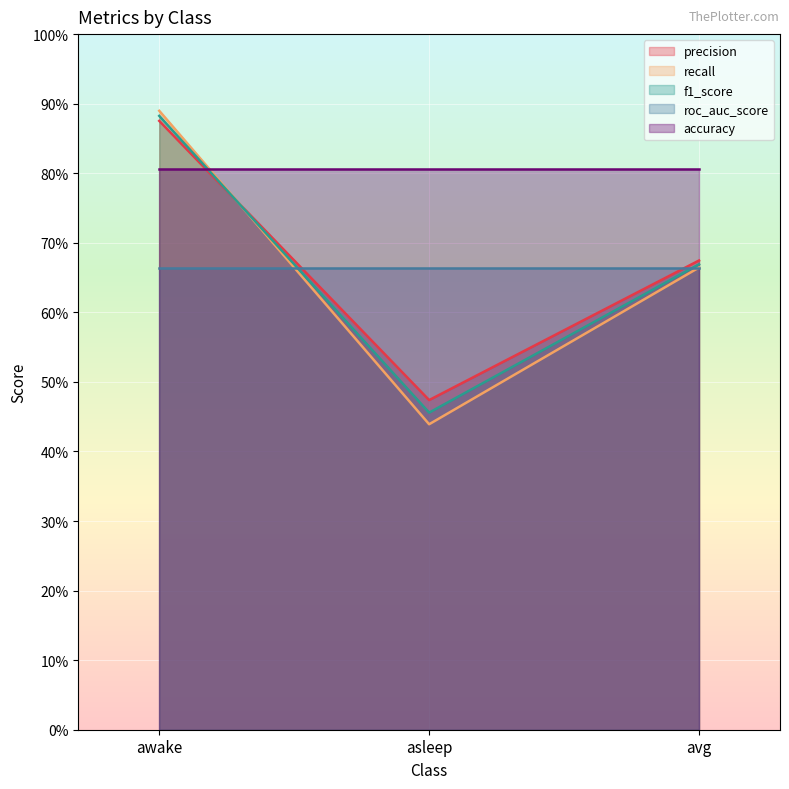

What is the label of the 2nd point from the left?

asleep